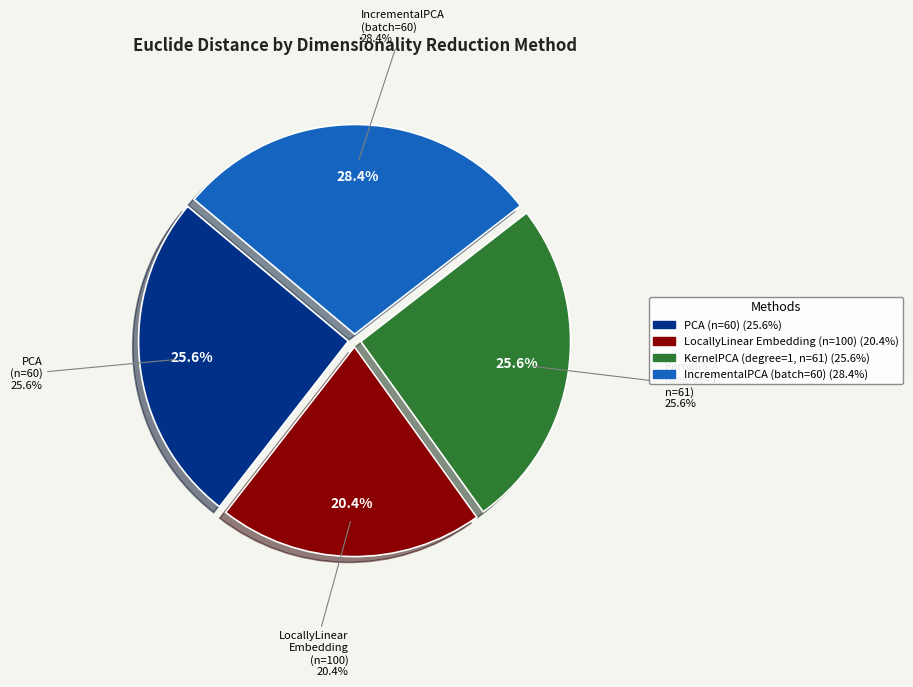

Which slice is the smallest?

LocallyLinearEmbedding(n_components=100)